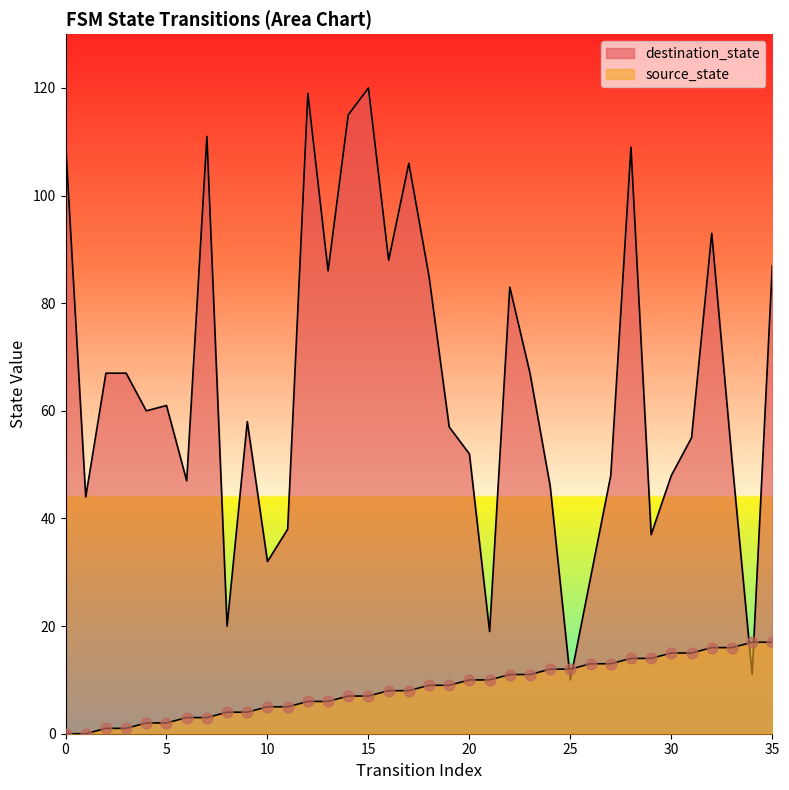

Which series has the largest total across all categories?

destination_state